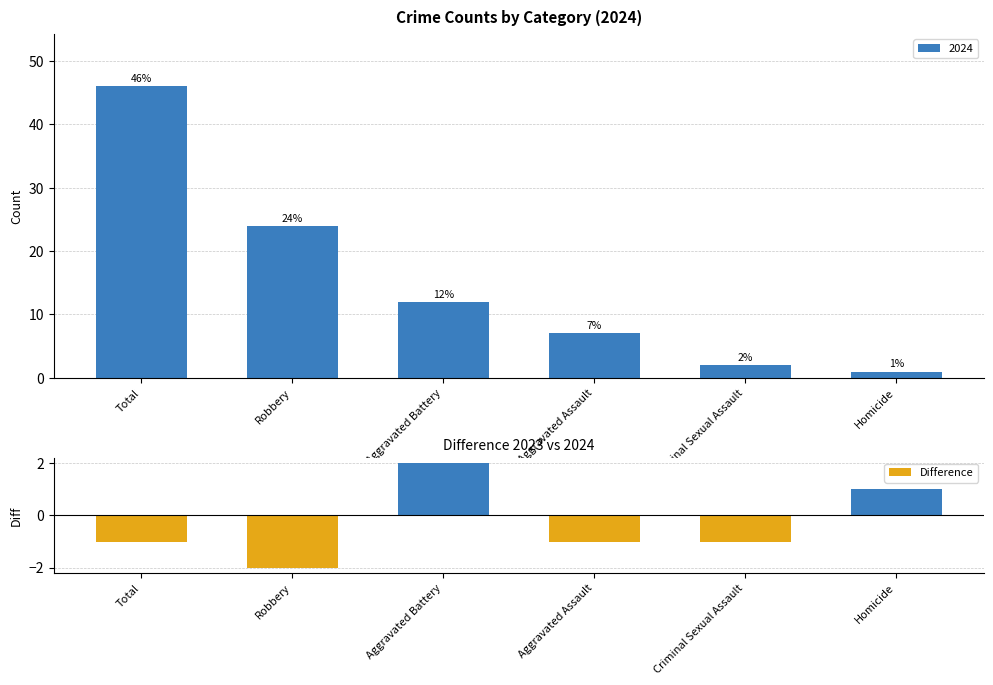

Which category has the highest value in the Difference series?

Aggravated Battery